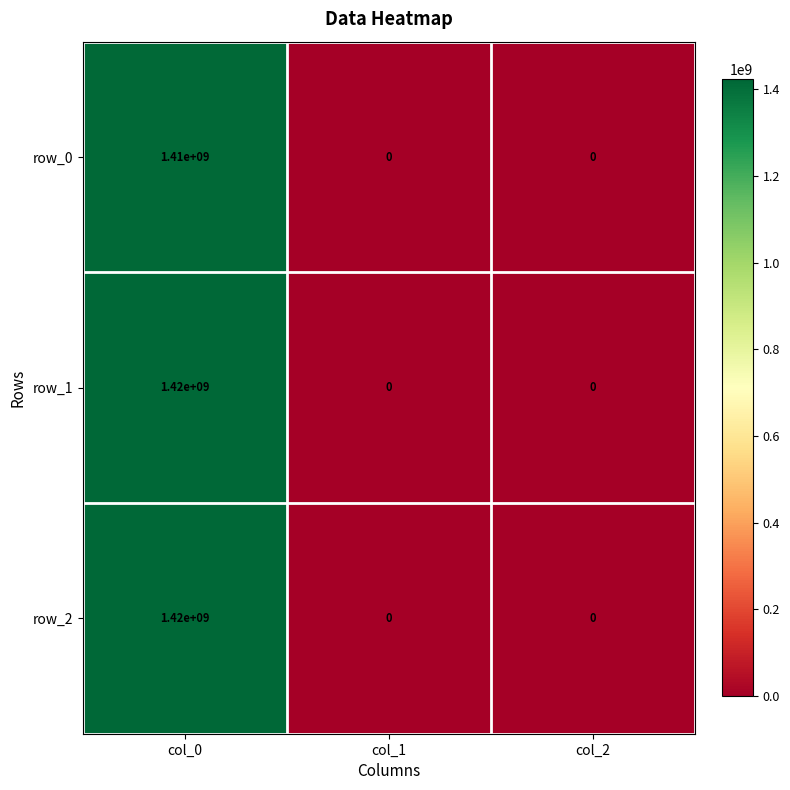

Count the row_0 values in the range 0 to 1410000000.

3